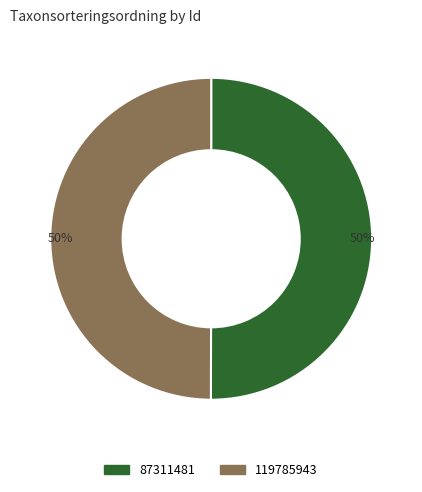

What percentage is the 119785943 slice, to the nearest percent?

50%